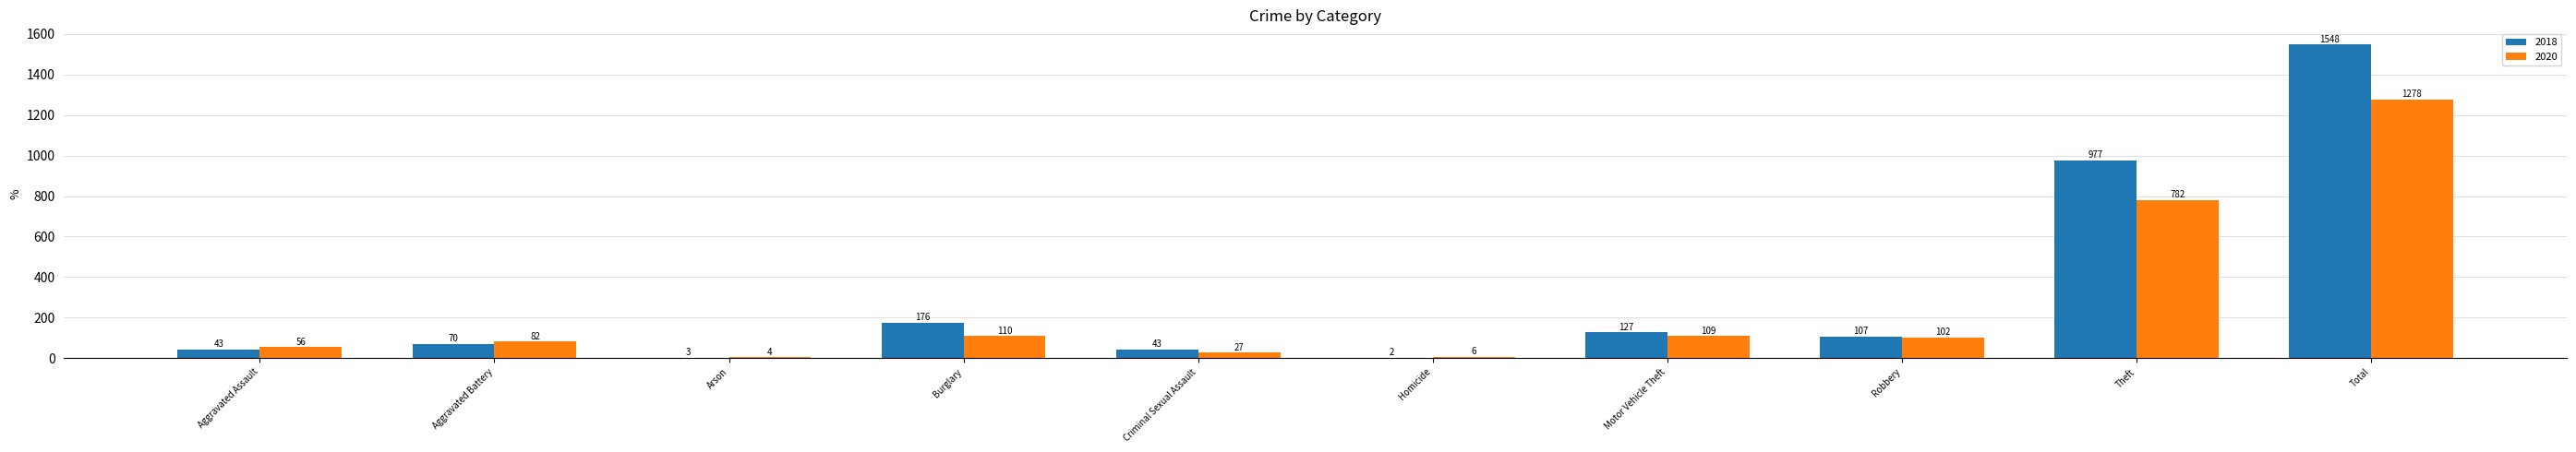

Between Robbery and Total, which series saw the biggest shift?

2018